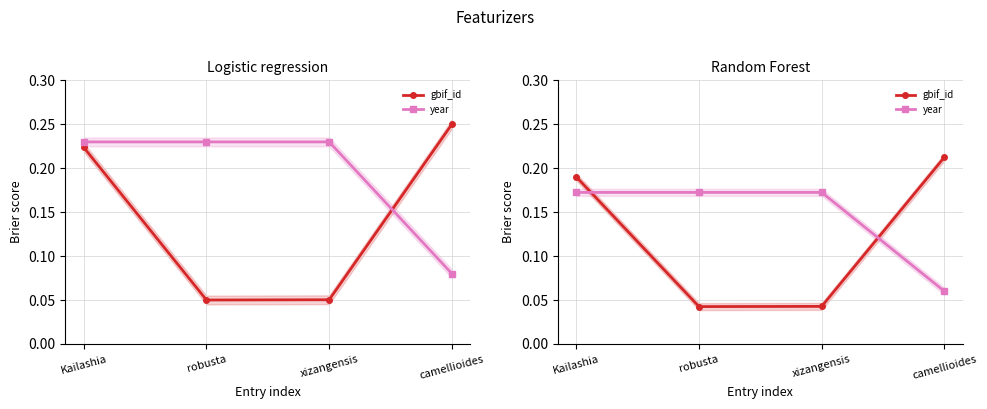

Which series has the largest total across all categories?

year